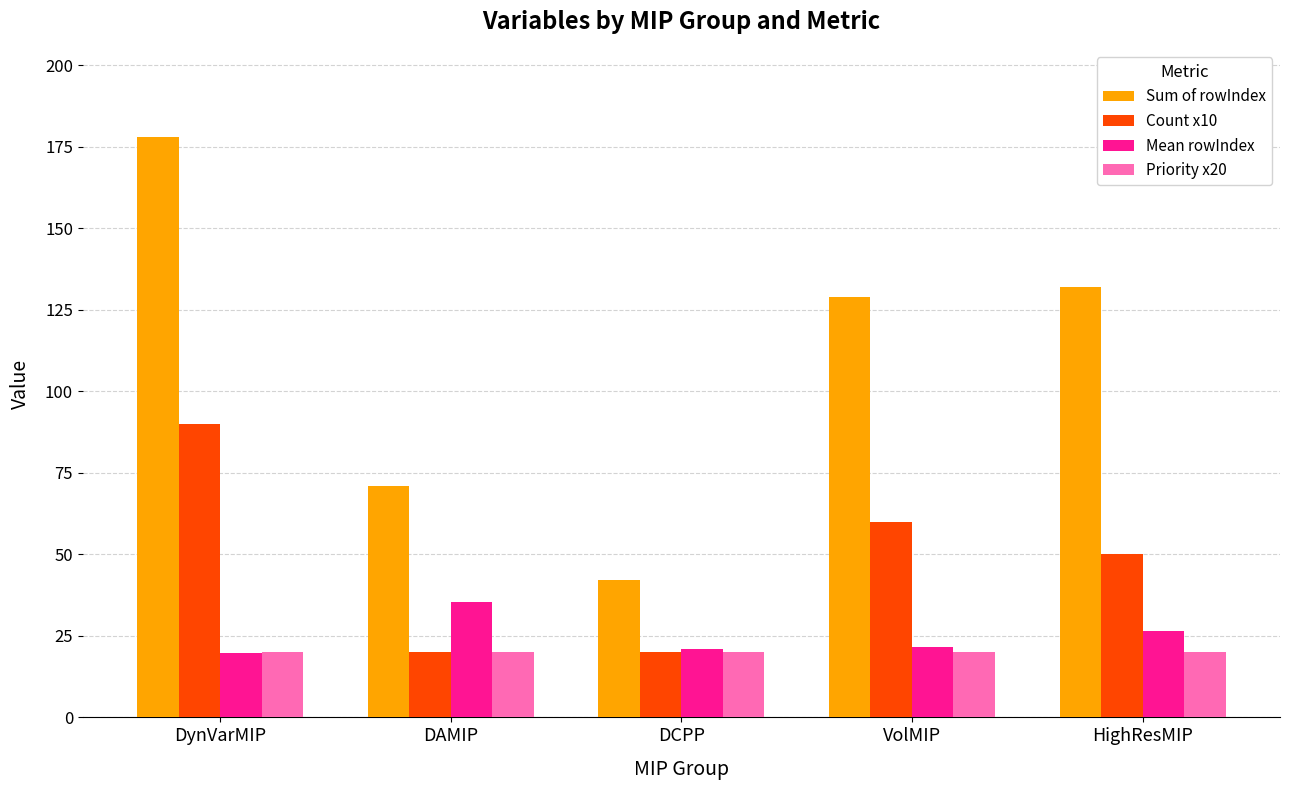

What is the maximum value shown in the chart?

178.0